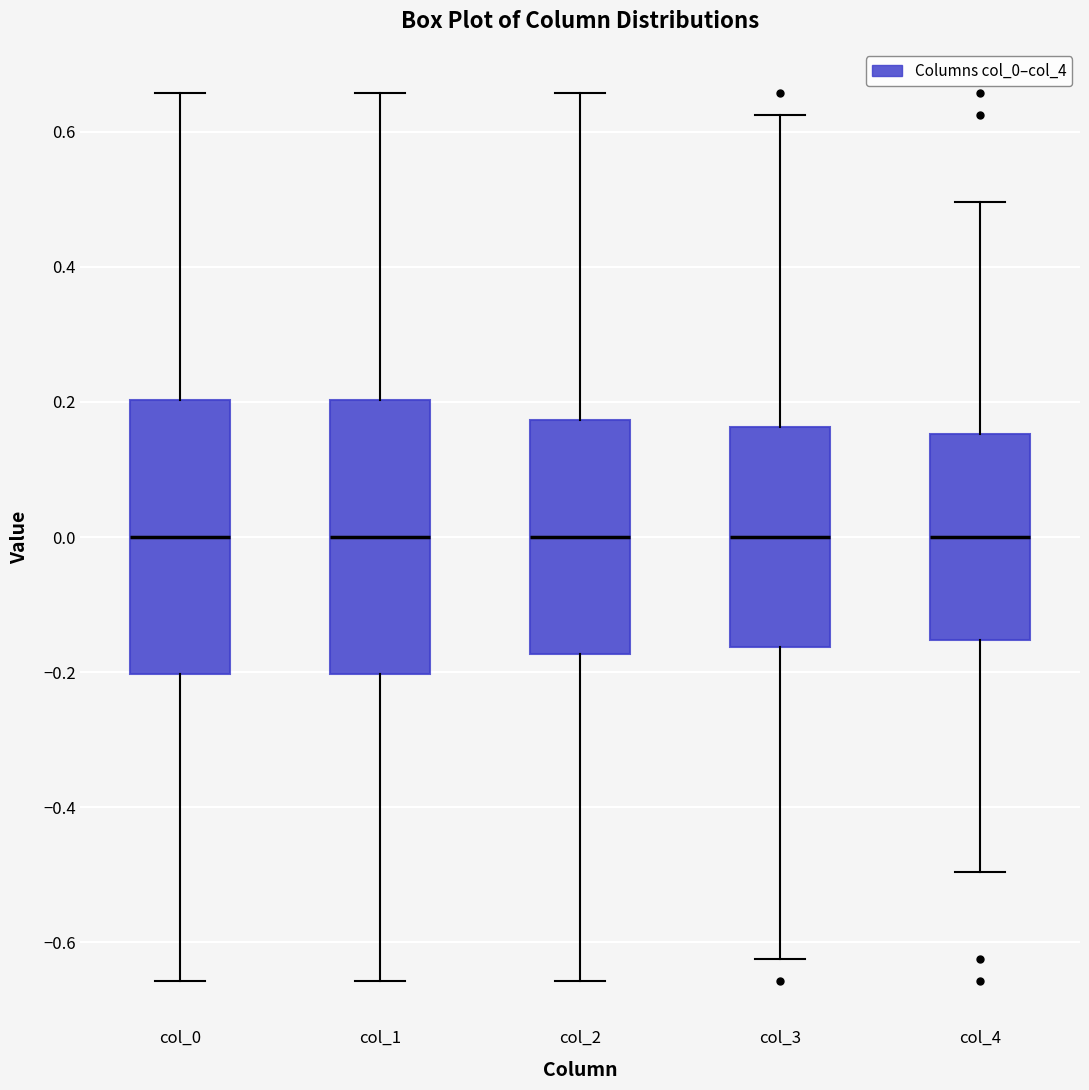

Where does the median line of the box for col_4 sit on the y-axis? The values are not printed on the chart, so give them approximately, as read against the axis.

0.00